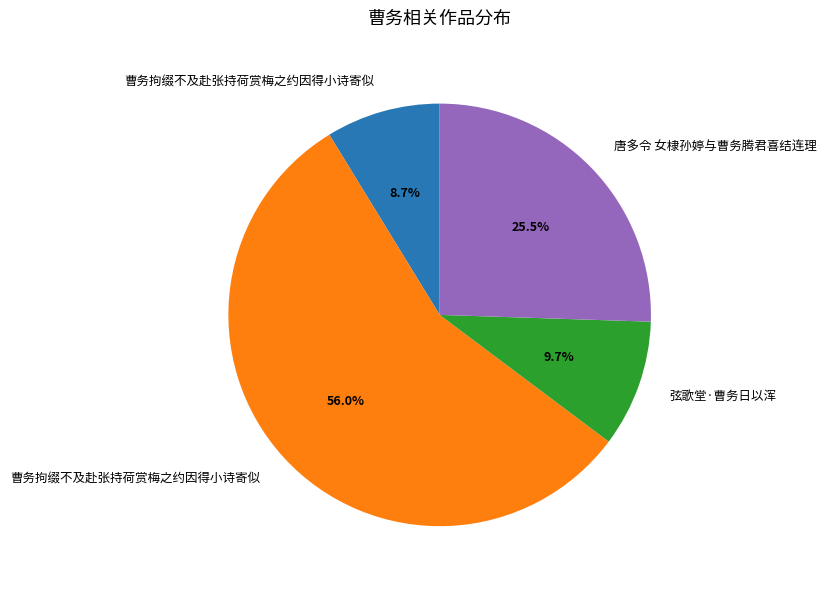

Is there a majority slice in this chart?

Yes